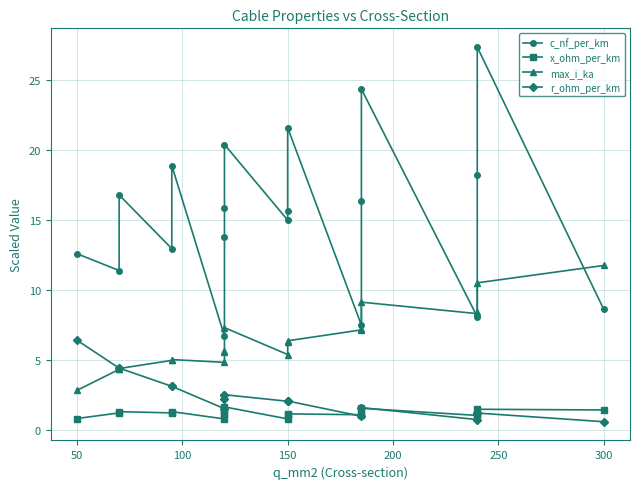

How many lines are shown in the chart?

4